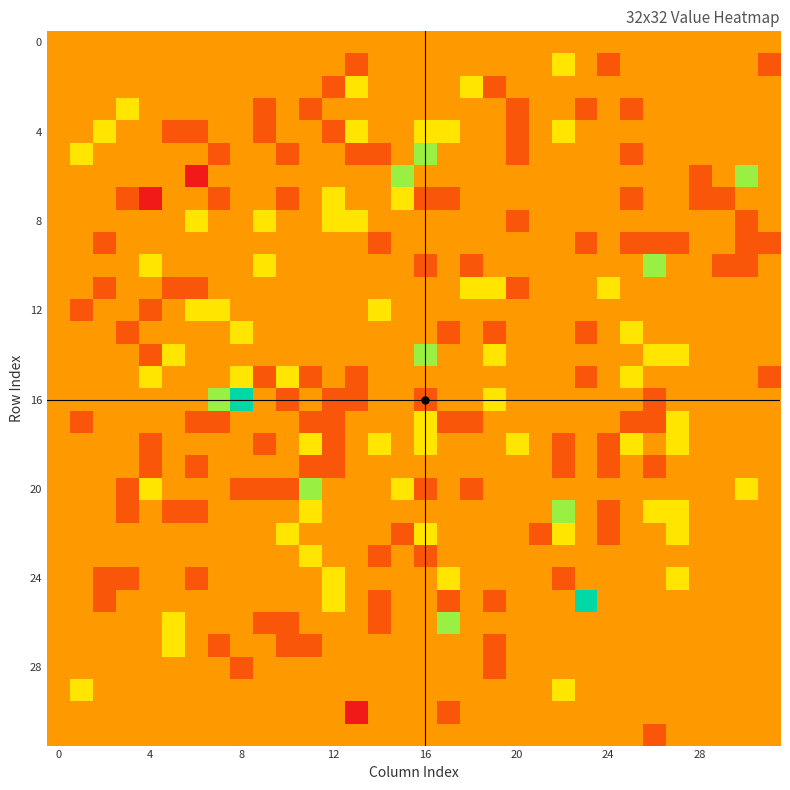

What is the smallest value displayed?

-2